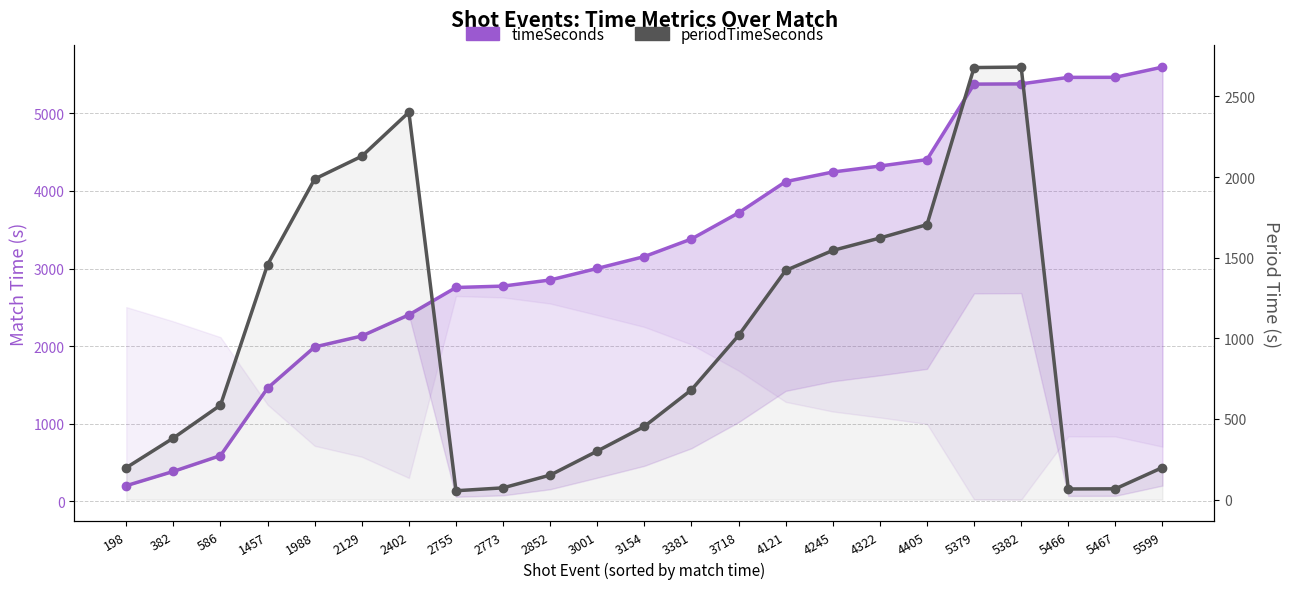

The periodTimeSeconds series shows 355 at 4245. True or false?

False